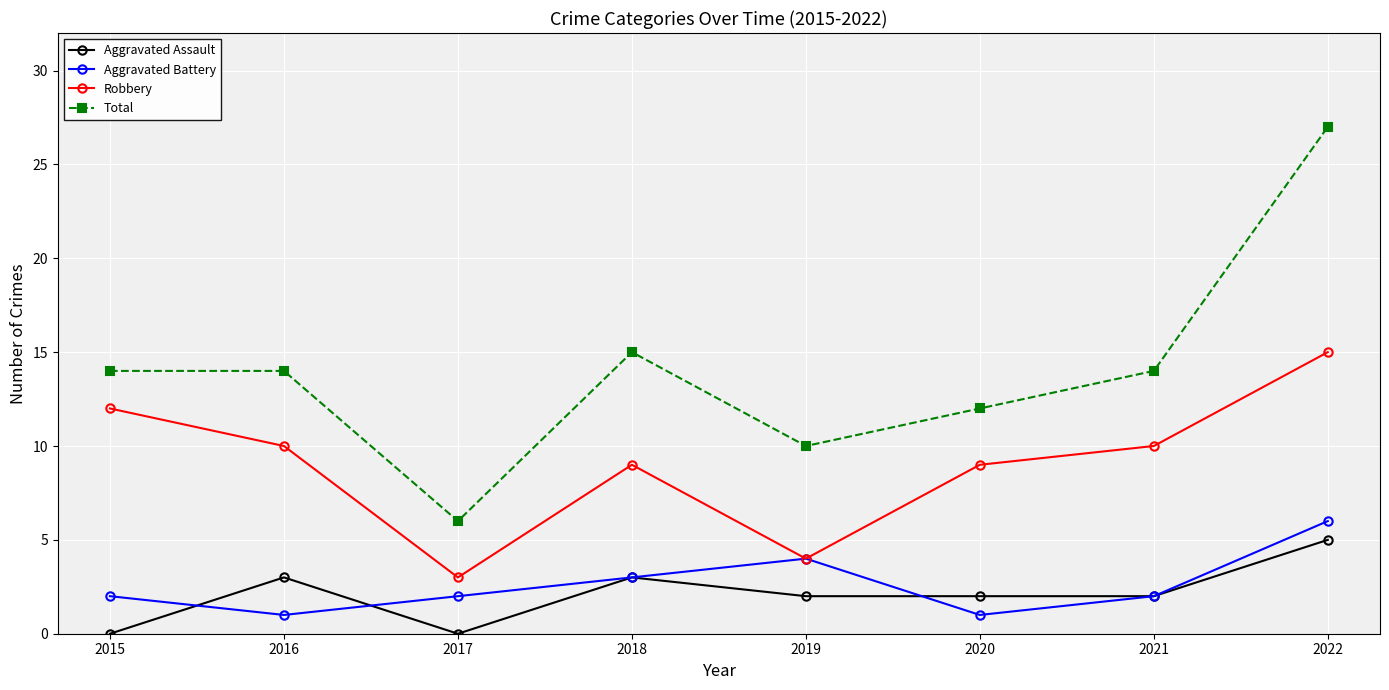

What is the difference between the Aggravated Battery values at 2019 and 2018?

1